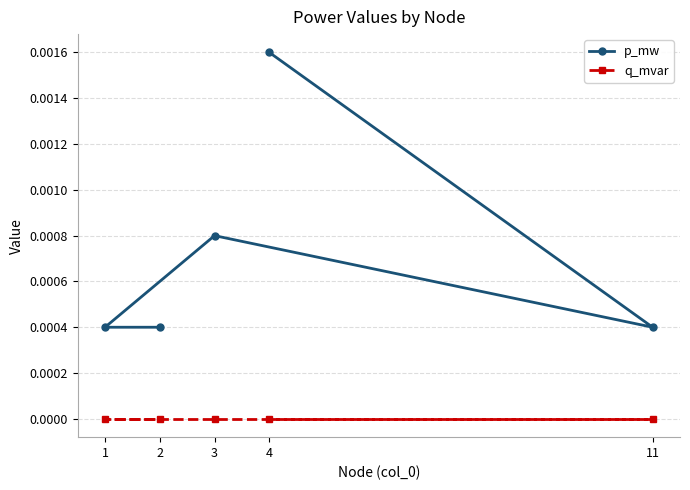

At which category is the sum across all series the highest?

4